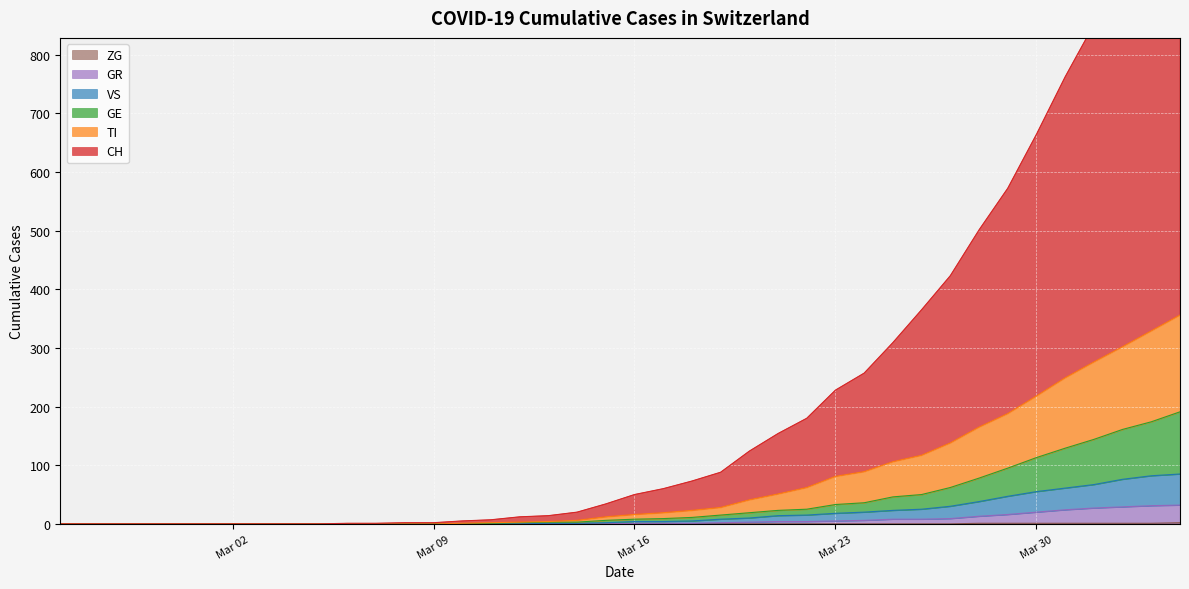

The value of ZG at Mar 23 is 0. True or false?

True